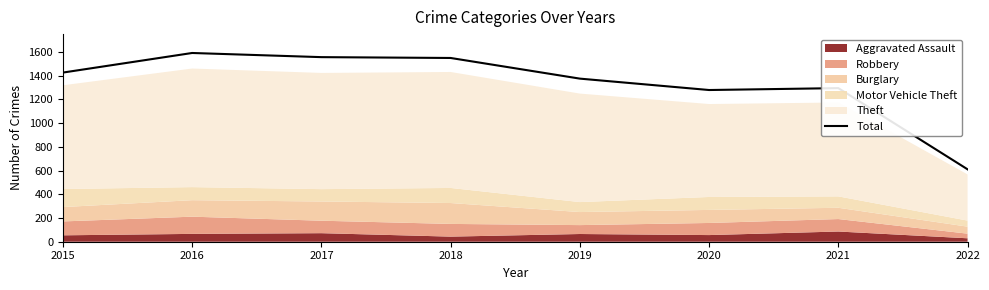

What is the average value?

1334